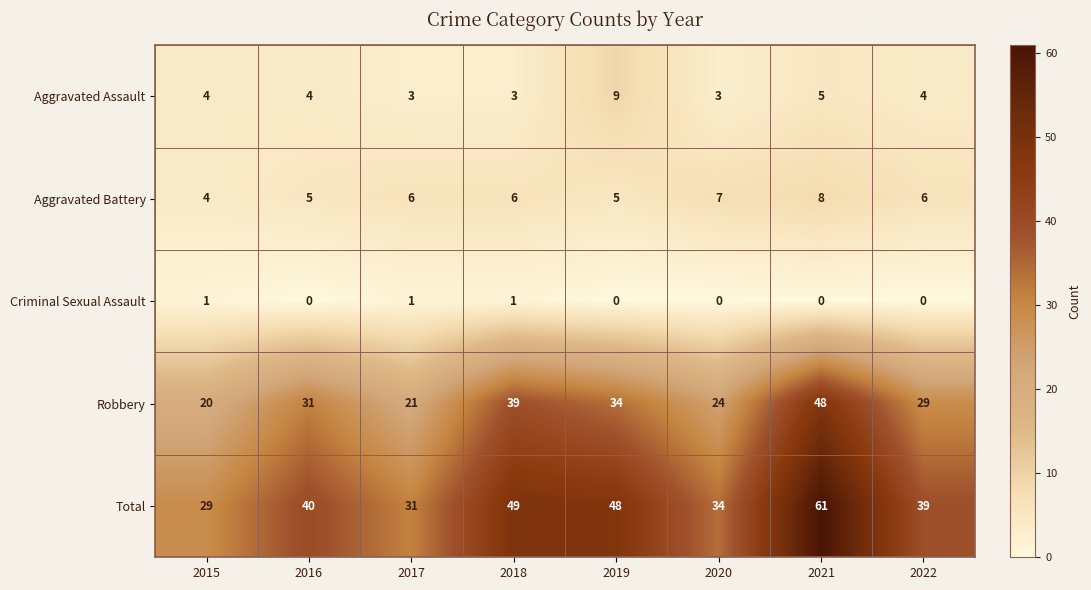

Count the number of data series in this chart.

5